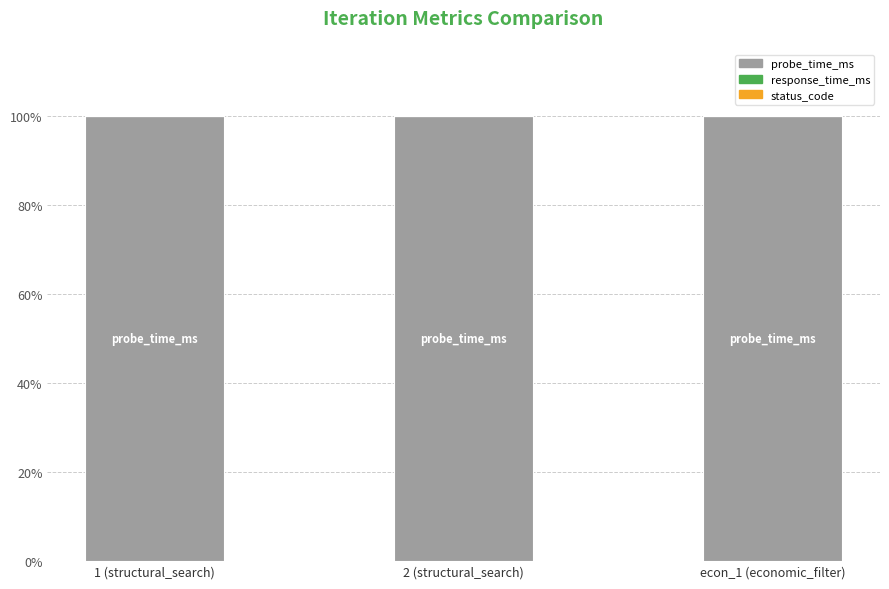

What is the highest value of the probe_time_ms series?

100.0